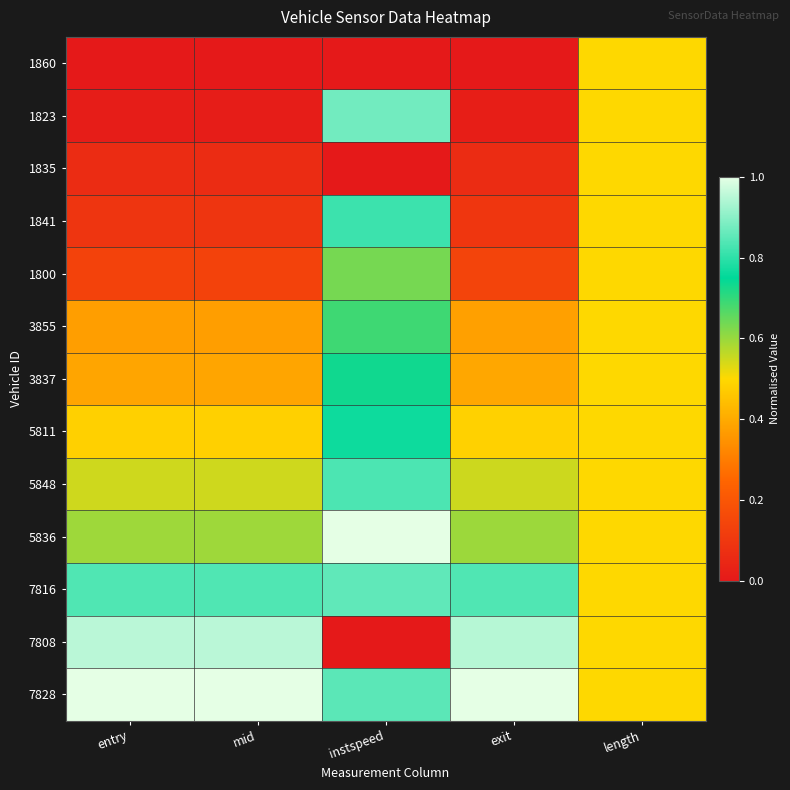

Which series has the largest total across all categories?

7828